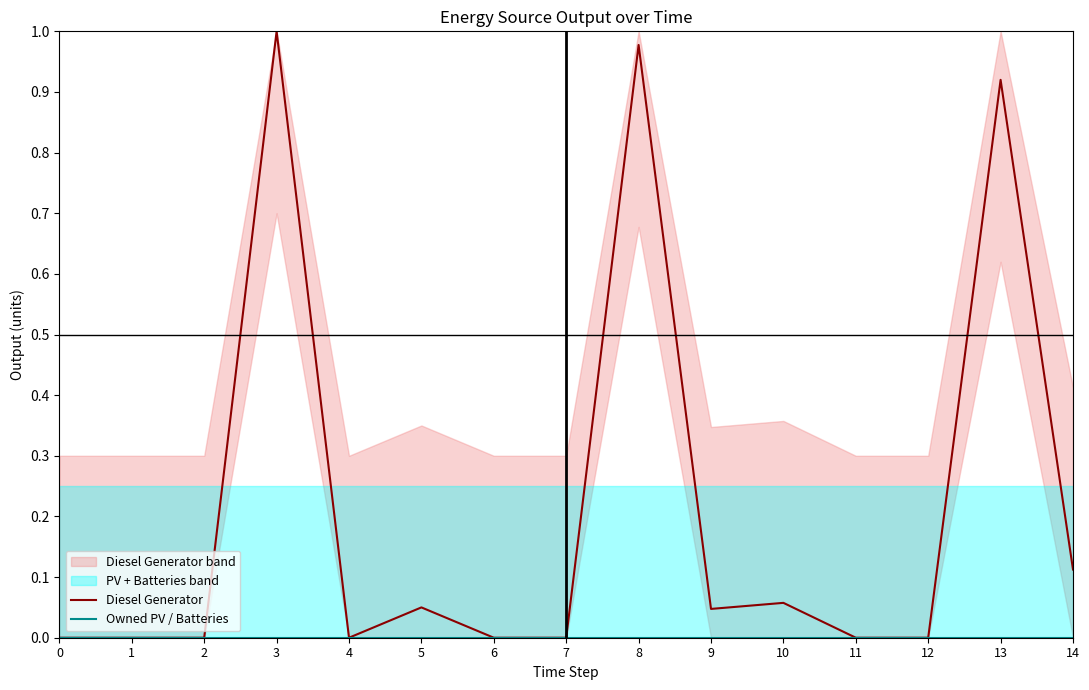

How many lines are shown in the chart?

2